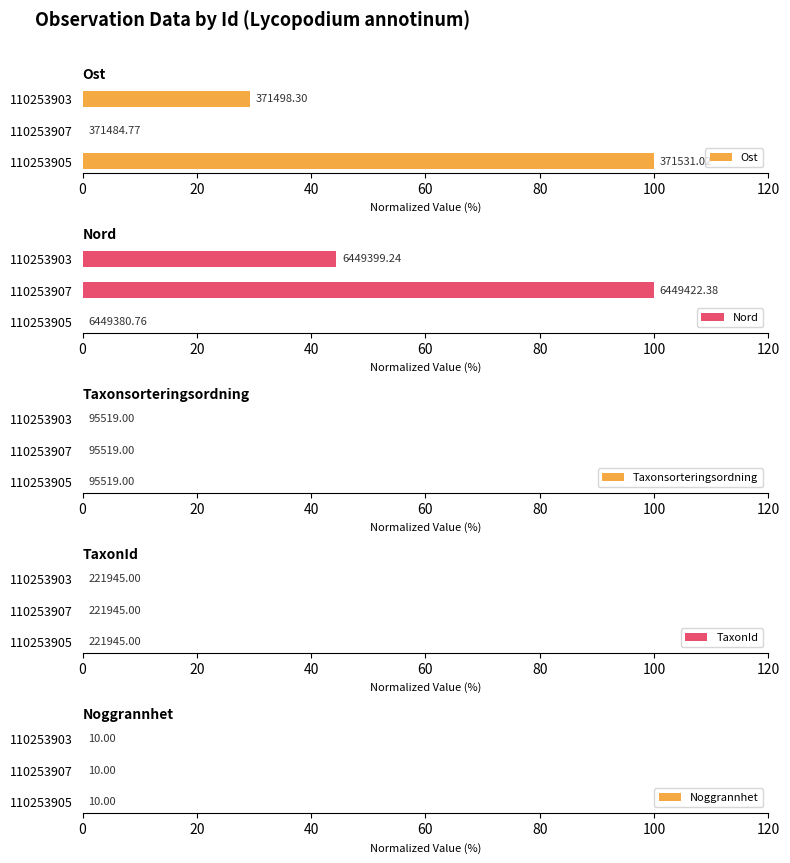

How many series are shown in this chart?

5